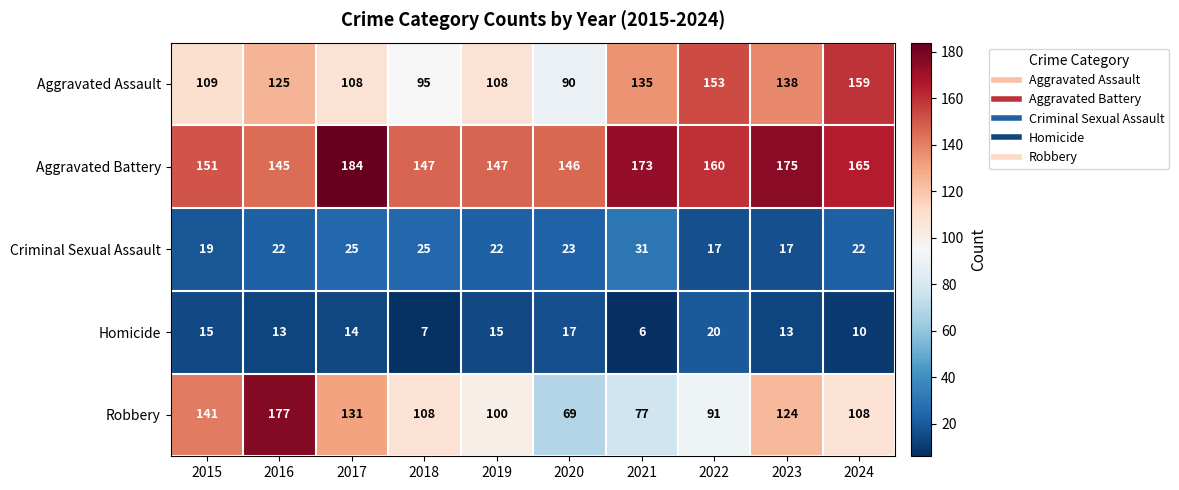

What is the sum of the Robbery values at 2018 and 2020?

177